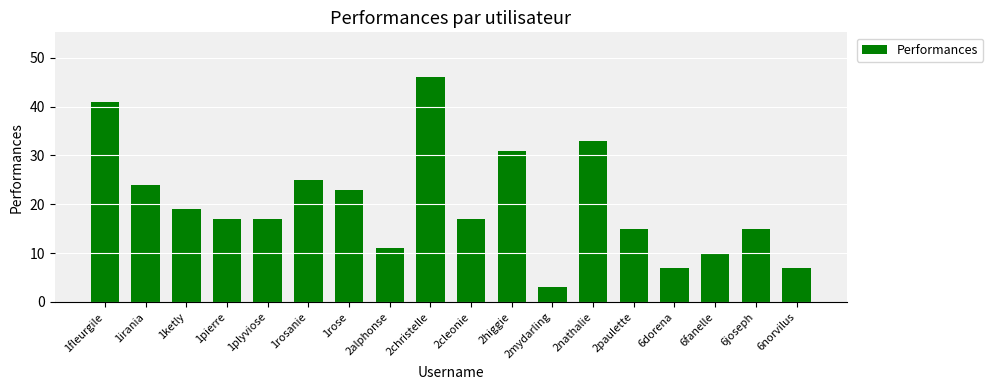

The chart shows a value of 17 at 1pierre. True or false?

True